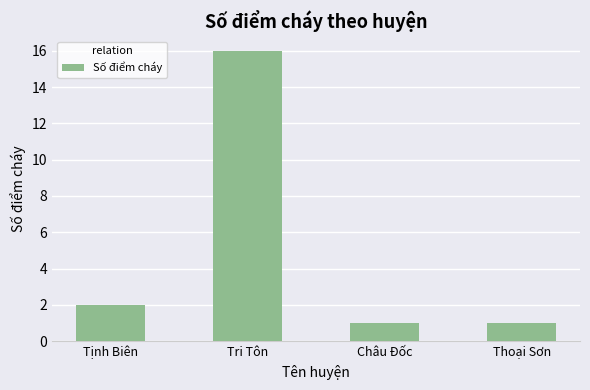

What is the greatest value displayed?

16